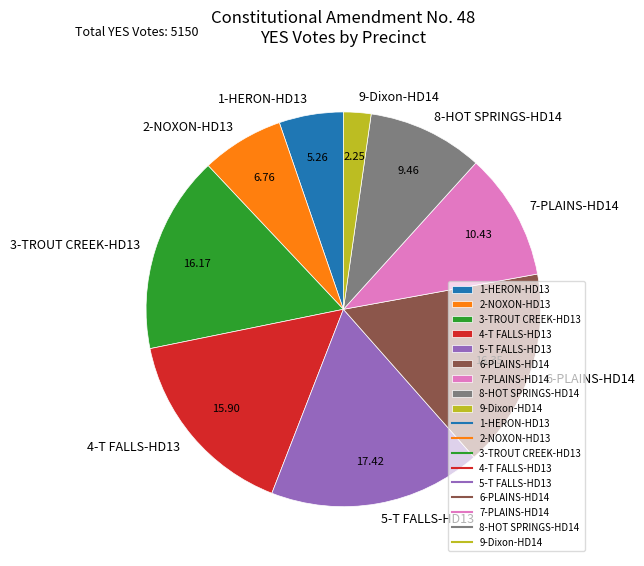

How many slices are in this pie chart?

9